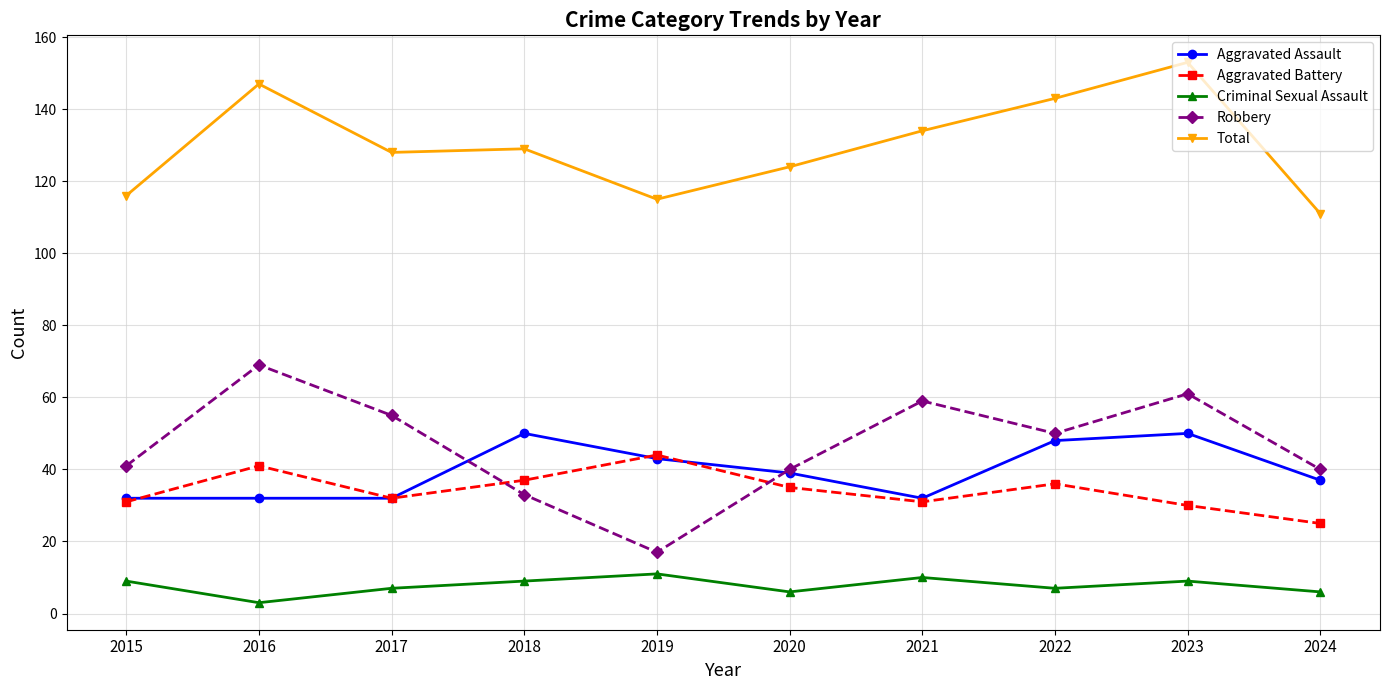

Which series ends up on top after the final intersection of Aggravated Battery and Aggravated Assault?

Aggravated Assault